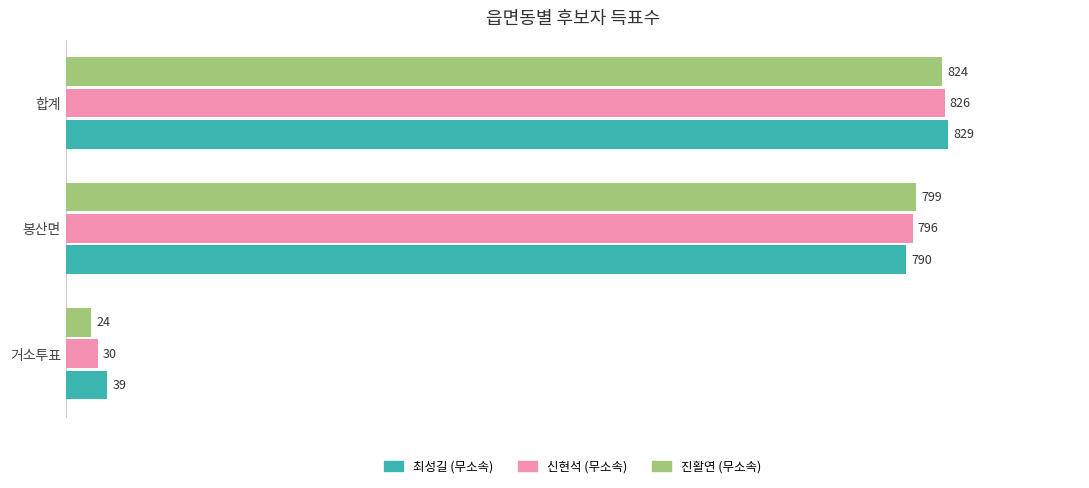

At 합계, list the series in order from smallest to largest.

진활연 (무소속), 신현석 (무소속), 최성길 (무소속)